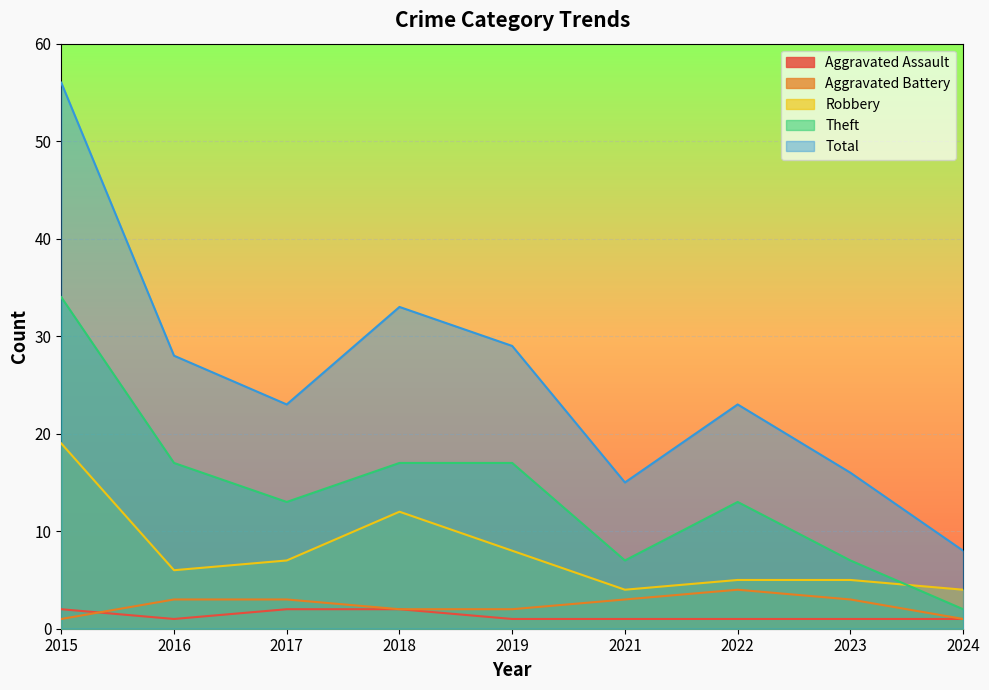

Reading left to right, transcribe all the data shown in this chart.

Aggravated Assault: 2	1	2	2	1	1	1	1	1
Aggravated Battery: 1	3	3	2	2	3	4	3	1
Robbery: 19	6	7	12	8	4	5	5	4
Theft: 34	17	13	17	17	7	13	7	2
Total: 56	28	23	33	29	15	23	16	8